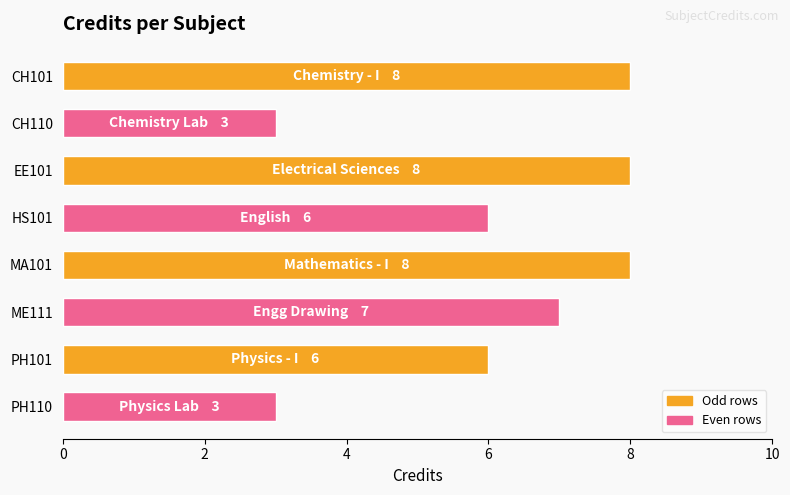

The chart shows a value of 12 at CH101. True or false?

False